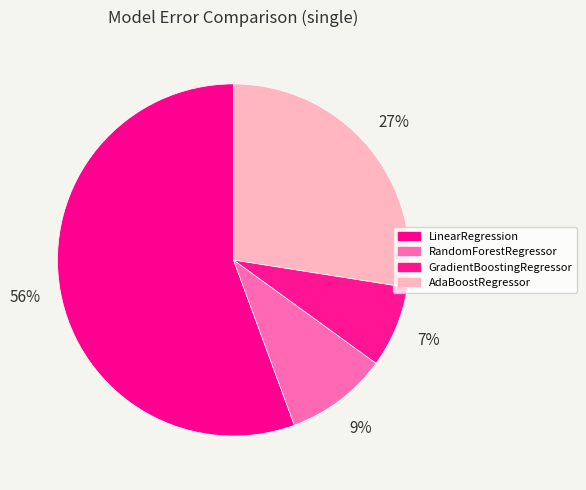

Which slice is the smallest?

GradientBoostingRegressor